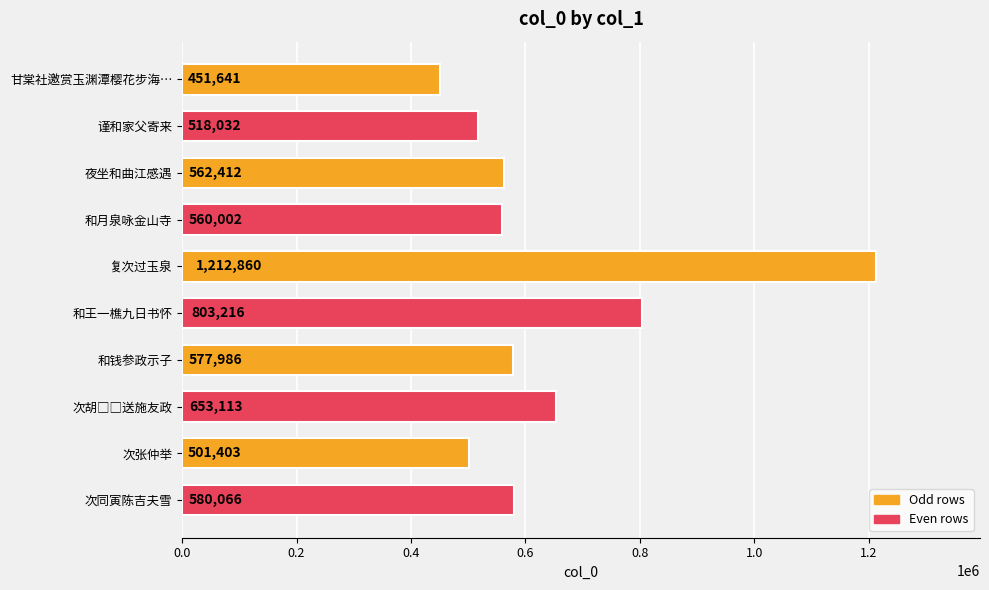

Which label corresponds to the largest value in the chart?

复次过玉泉